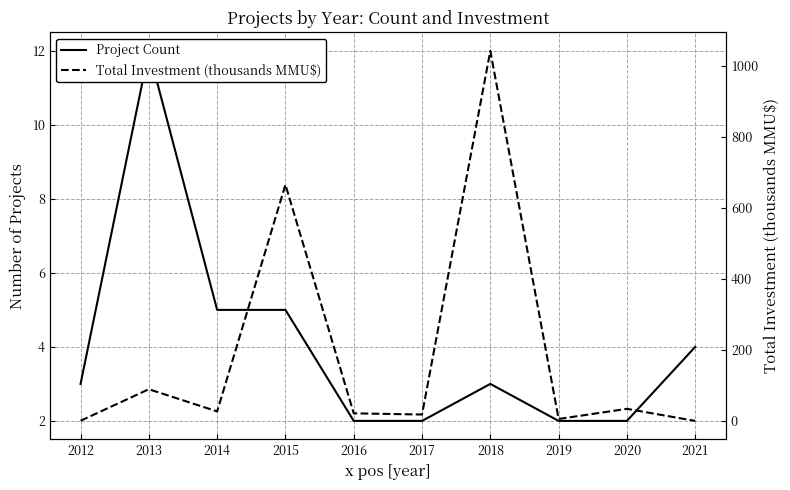

At which category does the chart reach its minimum across all series?

2021